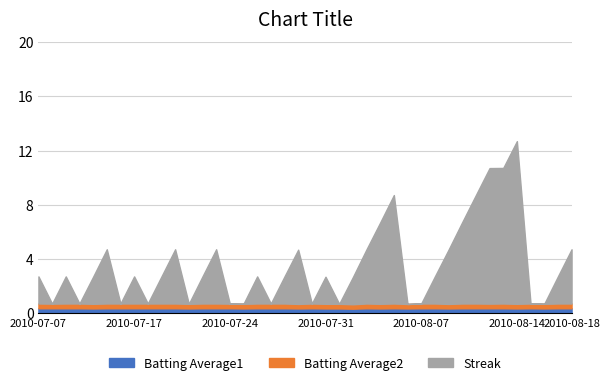

Is the value of Batting Average1 at 2010-08-09 greater than the value of Streak at 2010-08-13?

No